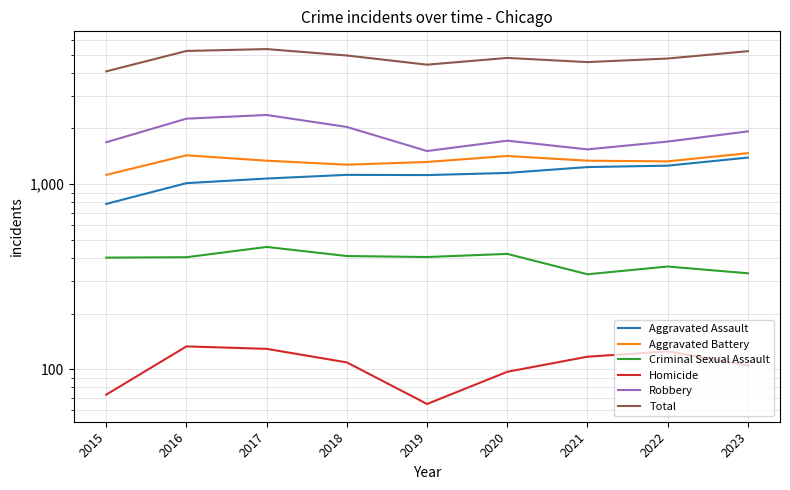

What is the sum of all Homicide values?

953